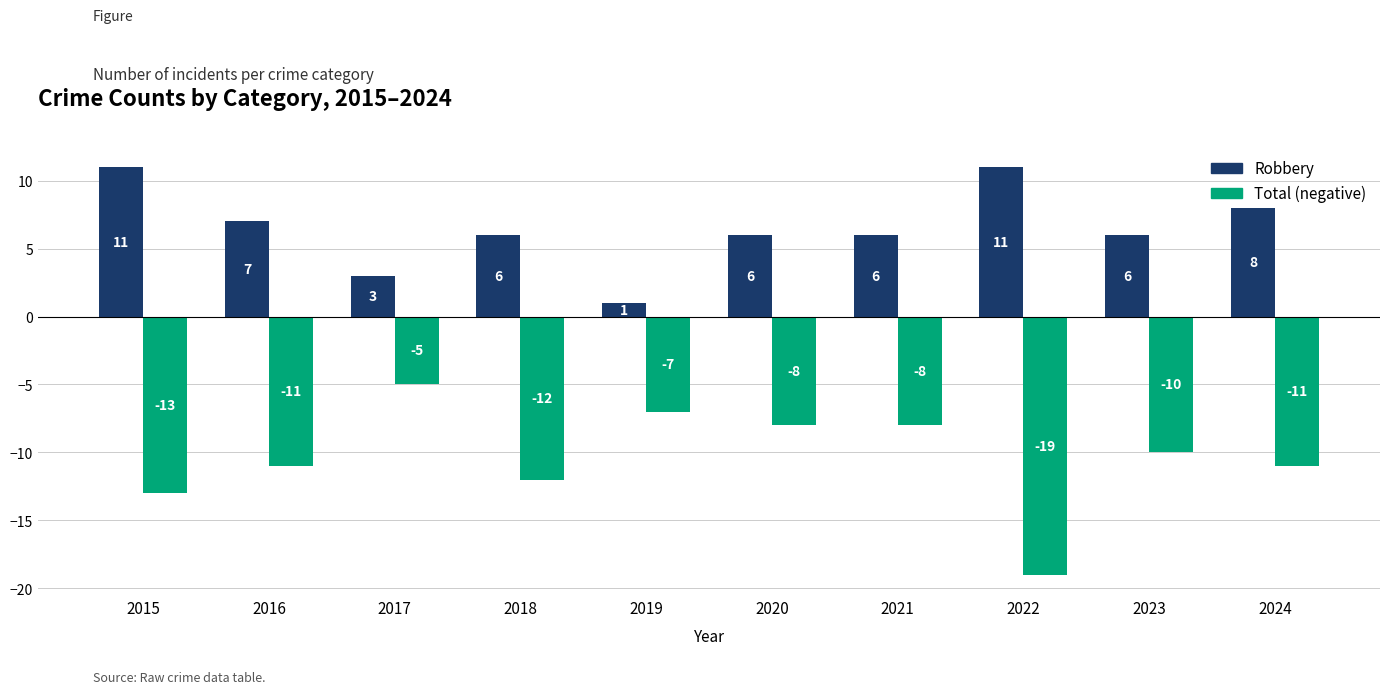

What is the total value across all series at 2018?

-6